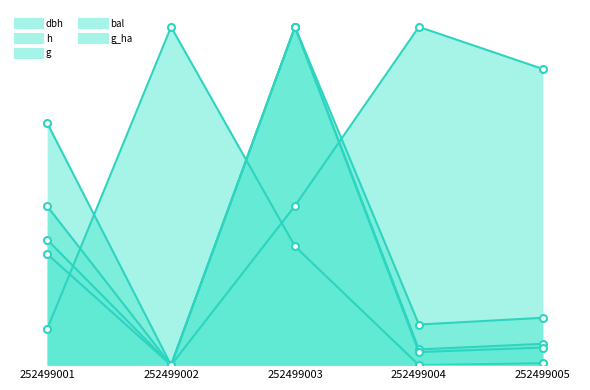

At 252499004, list the series in order from largest to smallest.

bal, h, dbh, g, g_ha